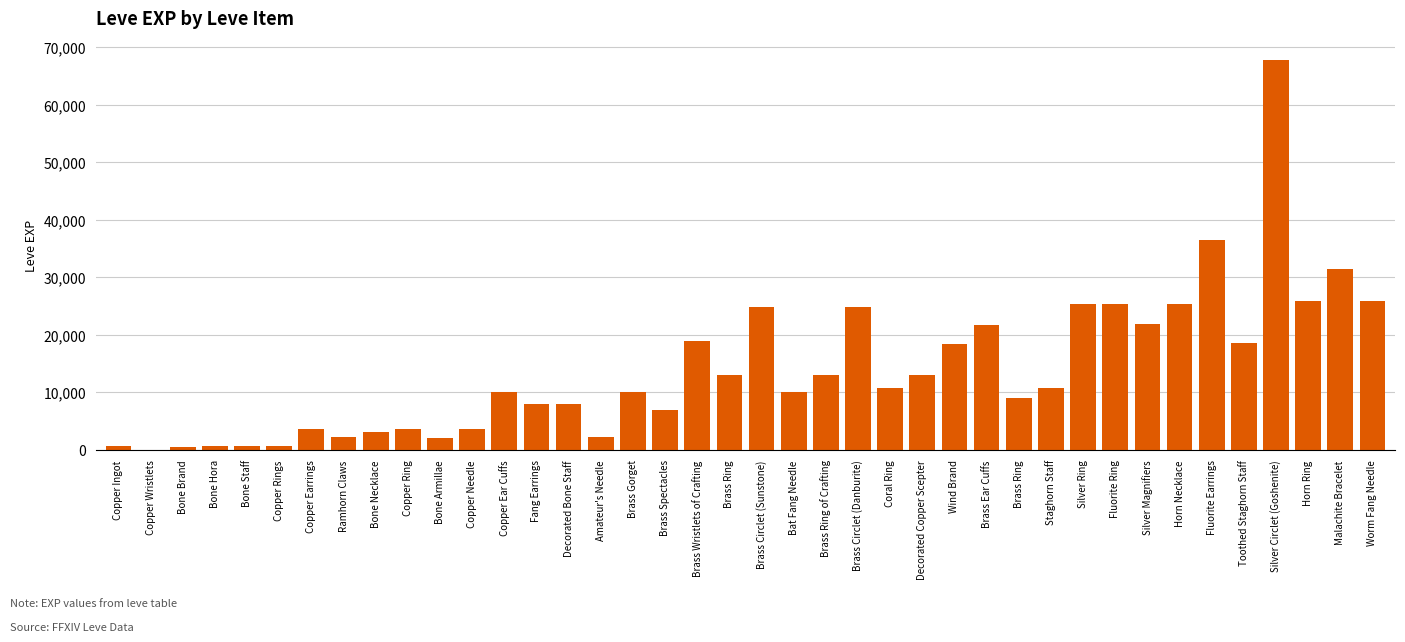

Reading right to left, list all the values displayed in this chart.

25900	31330	25900	67730	18490	36390	25250	21830	25250	25250	10710	8990	21600	18290	12960	10710	24790	13040	10100	24790	13040	18910	6880	9990	2230	7880	7880	9990	3600	1980	3600	3040	2230	3600	630	630	720	450	1	630